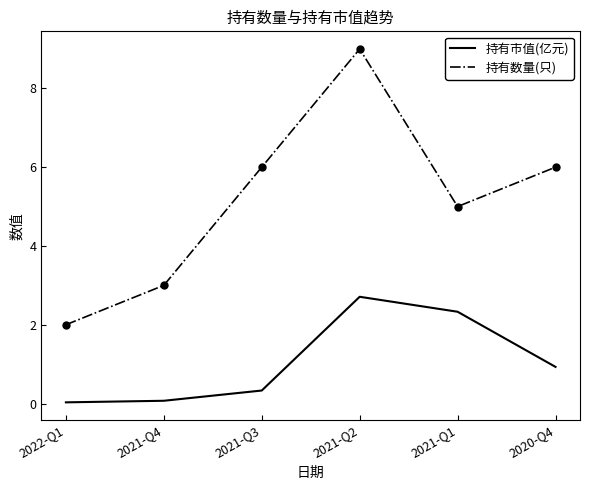

What is the difference between the 持有数量(只) values at 2021-Q2 and 2021-Q1?

4.0